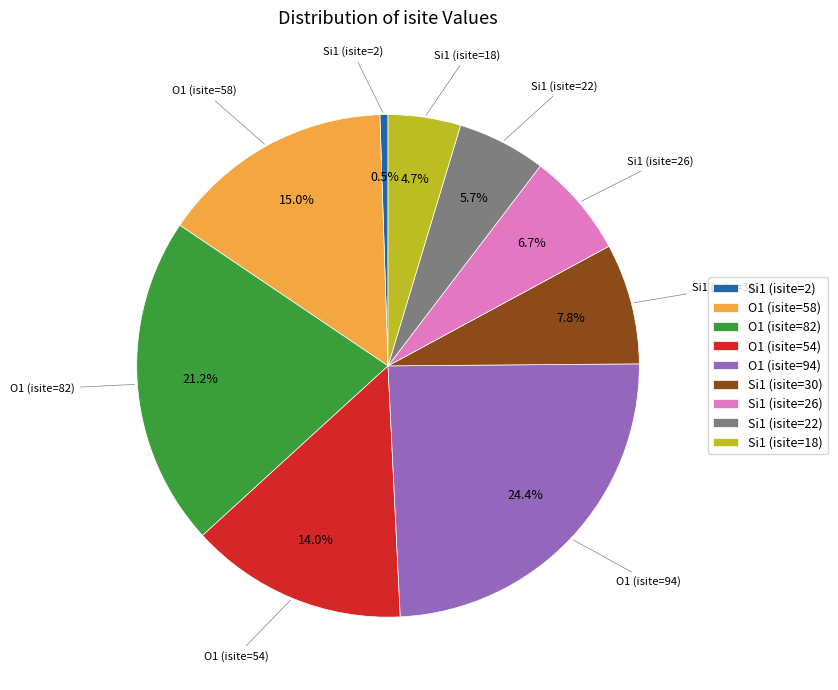

How many segments does this pie chart have?

9